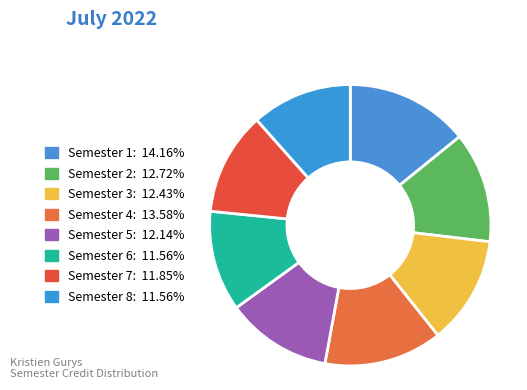

How many slices are in this pie chart?

8